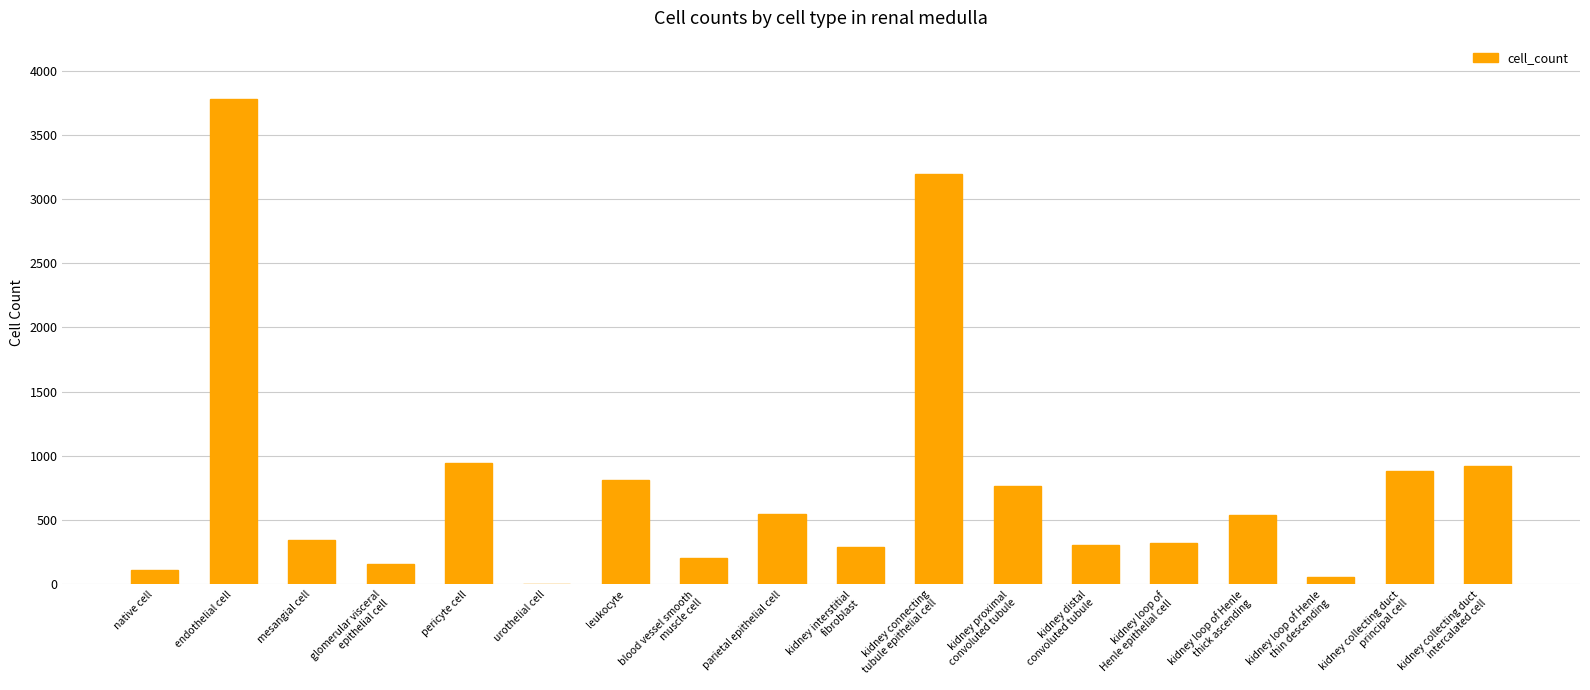

What is the sum of the values at kidney collecting duct
principal cell and mesangial cell?

1228